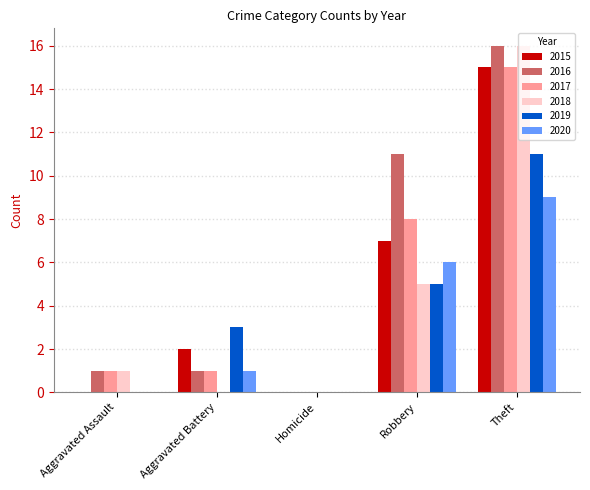

Is the value of 2018 at Aggravated Assault greater than the value of 2019 at Homicide?

Yes